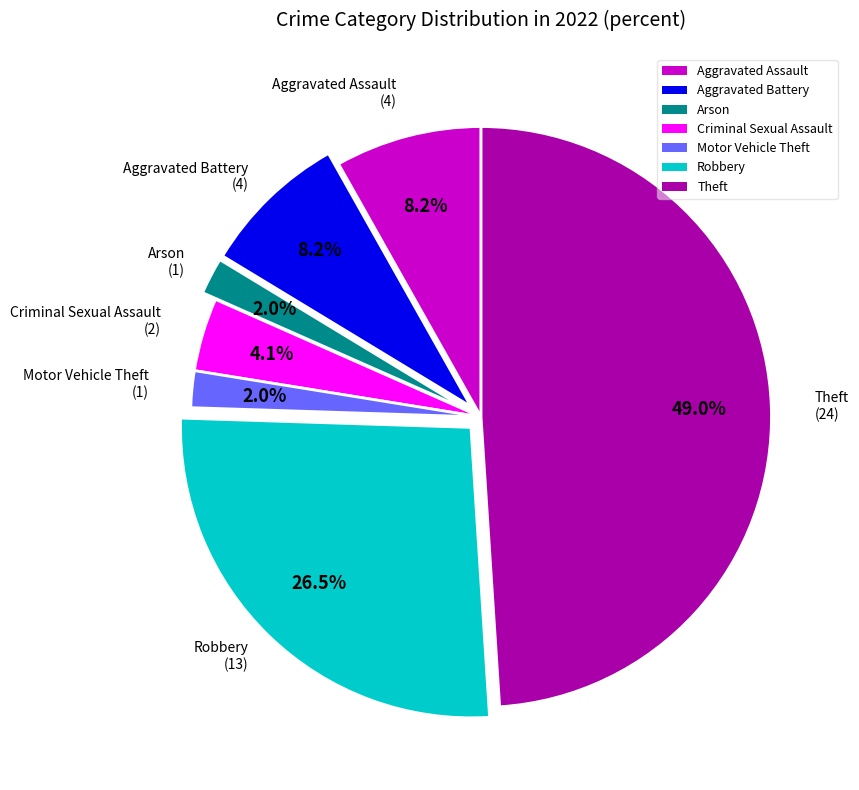

Which slice is the largest?

Theft